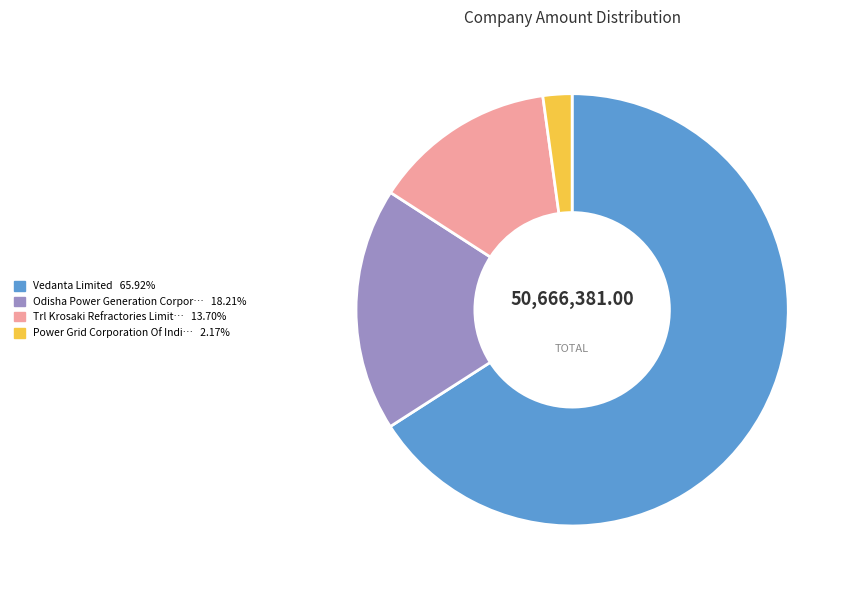

Is there a majority slice in this chart?

Yes